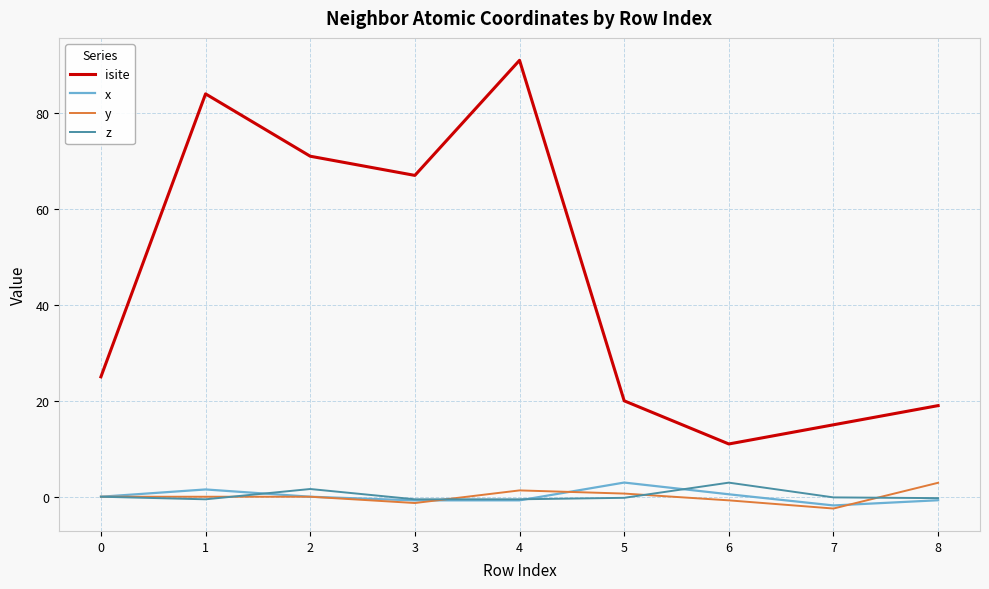

Does the chart have visible grid lines?

Yes